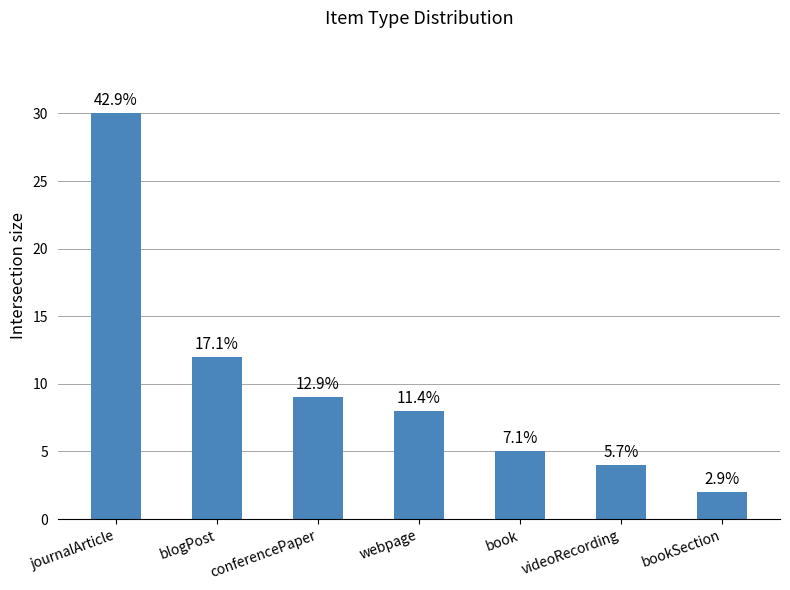

At which label does the data first exceed 8?

journalArticle